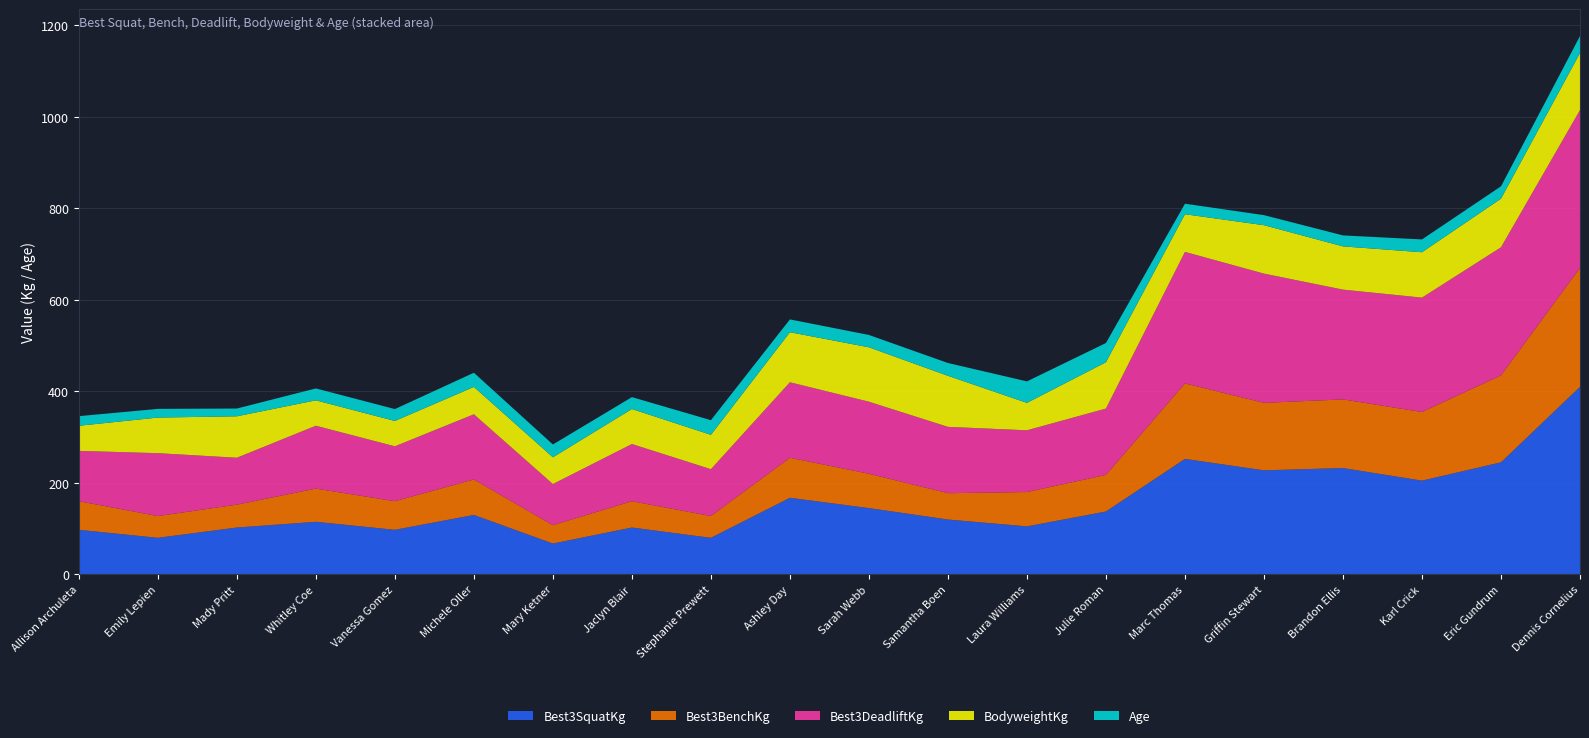

Reading left to right, list all the values displayed in this chart.

Best3SquatKg: 97.5	80.0	102.5	115.0	97.5	130.0	67.5	102.5	80.0	167.5	145.0	120.0	105.0	137.5	252.5	227.5	232.5	205.0	245.0	410.0
Best3BenchKg: 62.5	47.5	50.0	72.5	62.5	77.5	40.0	57.5	47.5	87.5	75.0	57.5	75.0	80.0	165.0	147.5	150.0	150.0	190.0	260.0
Best3DeadliftKg: 110.0	137.5	102.5	137.5	120.0	142.5	90.0	125.0	102.5	165.0	157.5	145.0	135.0	145.0	287.5	282.5	240.0	250.0	280.0	345.0
BodyweightKg: 54.9	77.8	90.6	55.5	55.4	59.8	58.5	76.5	75.1	109.4	118.9	111.6	59.9	101.3	82.3	105.8	94.5	99.2	106.3	124.7
Age: 21.0	19.0	17.0	26.0	26.0	31.0	28.0	26.0	32.0	28.0	27.0	28.0	47.0	42.0	23.0	22.0	24.0	28.0	27.0	37.0